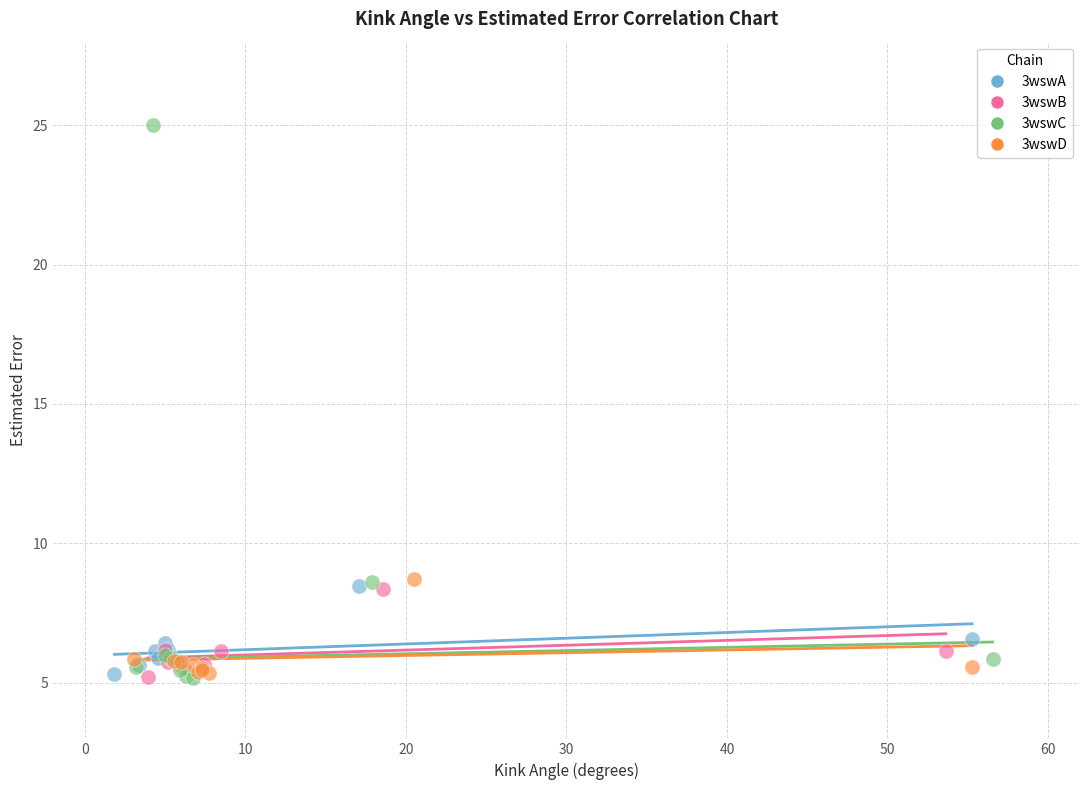

Which series contains the highest Y value?

3wswC